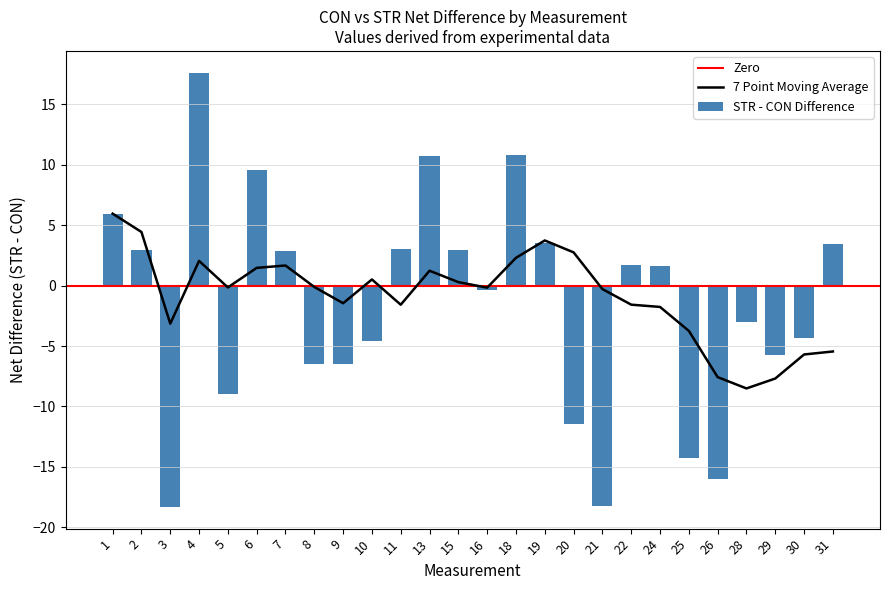

Are the bars horizontal?

No